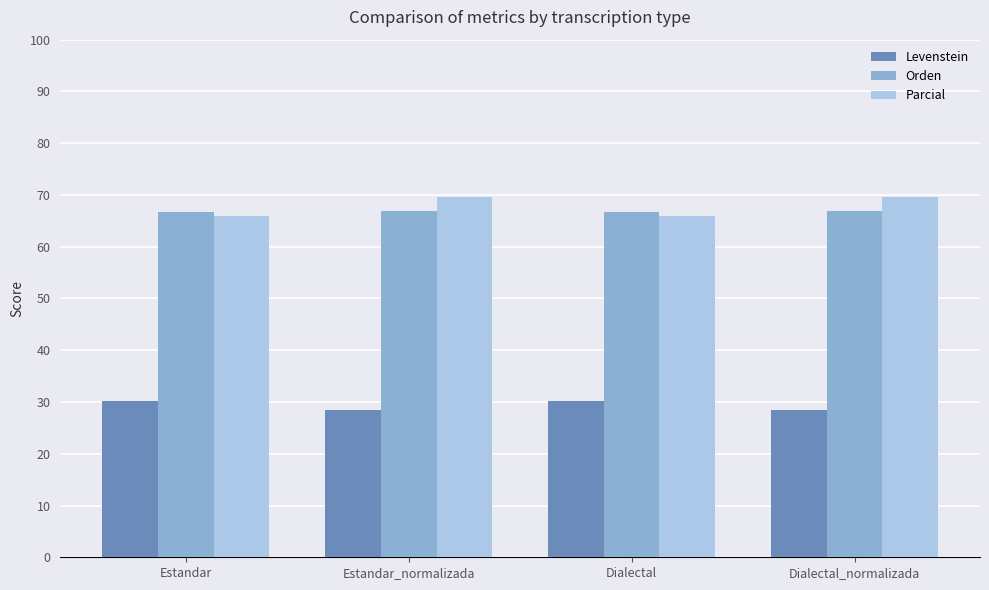

What is the difference between the maximum and second lowest values in the Orden series?

0.3